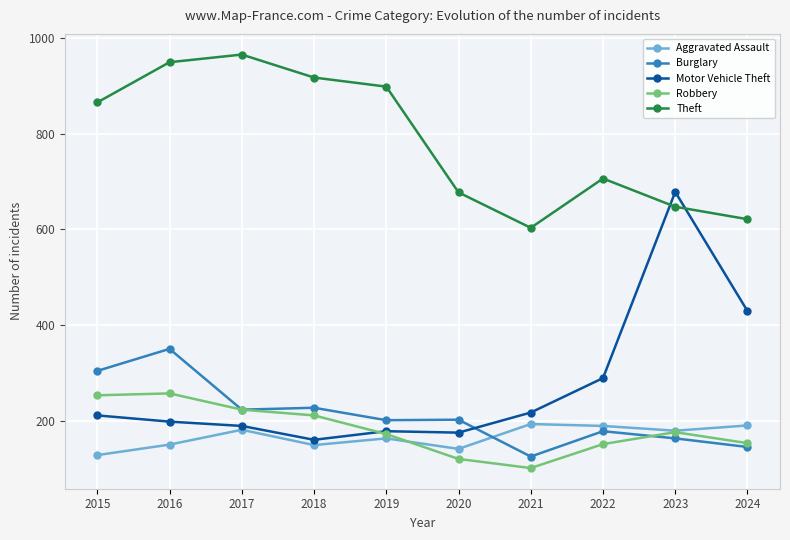

At which category does Aggravated Assault reach its first local peak?

2017